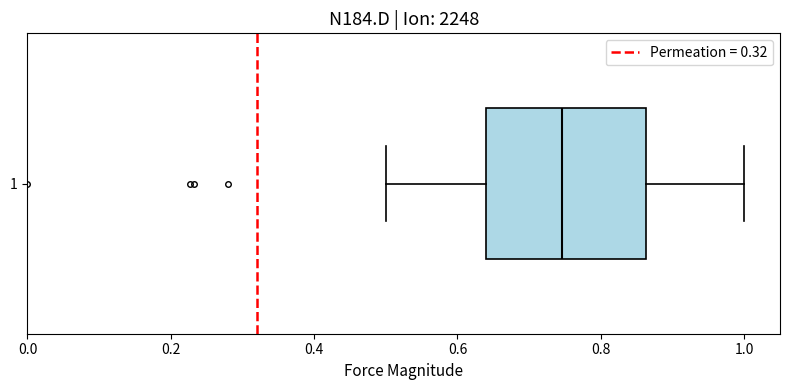

Where is the right edge of the box at y = 1 on the x-axis? The values are not printed on the chart, so give them approximately, as read against the axis.

0.86